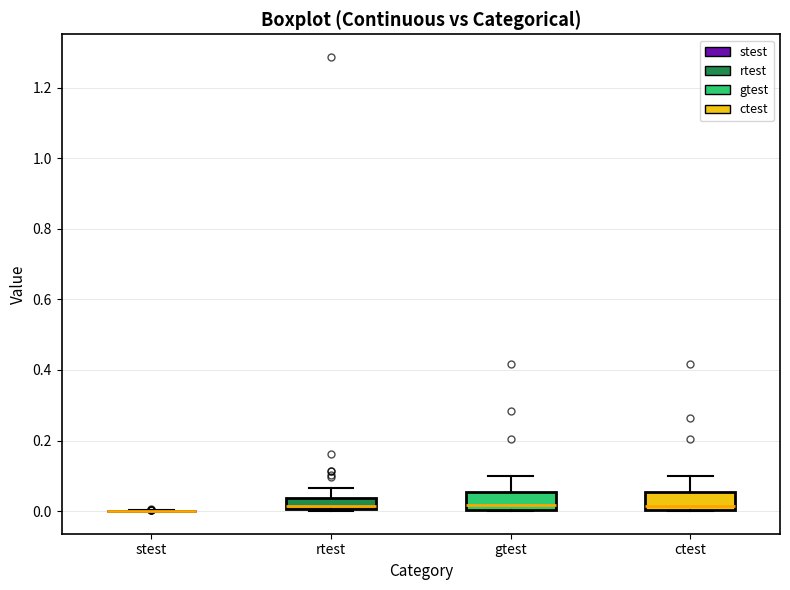

Reading left to right, read every box against the y-axis: the position of its median line, the range the box covers, and the ends of its whiskers. The values are not printed on the chart, so give them approximately, as read against the axis.

stest: box collapsed to a line at 0.00, whiskers 0.00 to 0.00
rtest: median 0.02, box 0.00 to 0.04, whiskers 0.00 to 0.06
gtest: median 0.02, box 0.00 to 0.06, whiskers 0.00 to 0.10
ctest: median 0.02, box 0.00 to 0.06, whiskers 0.00 to 0.10